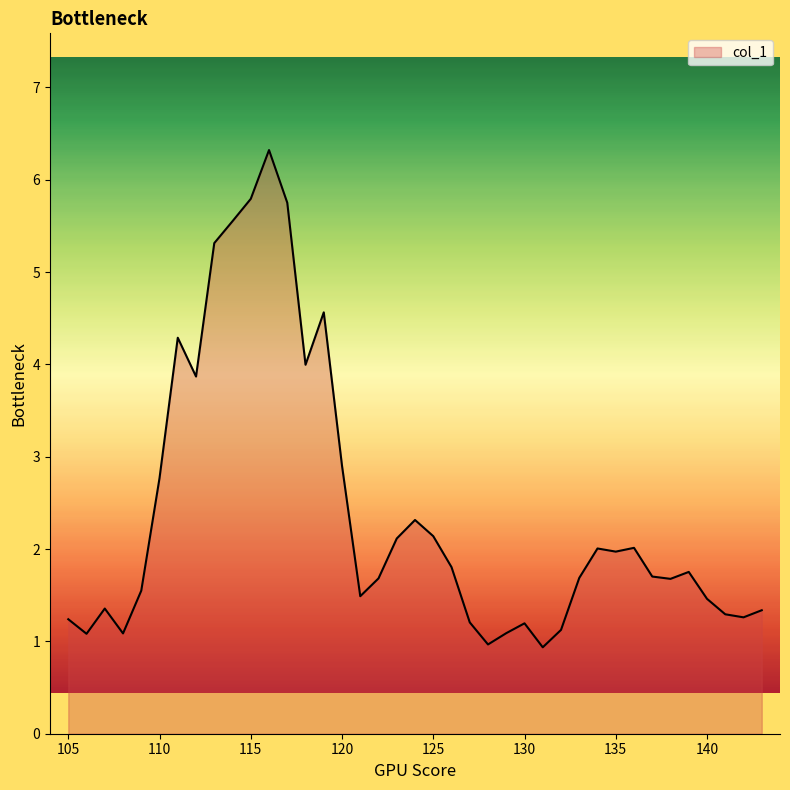

What is the minimum value shown in the chart?

0.9